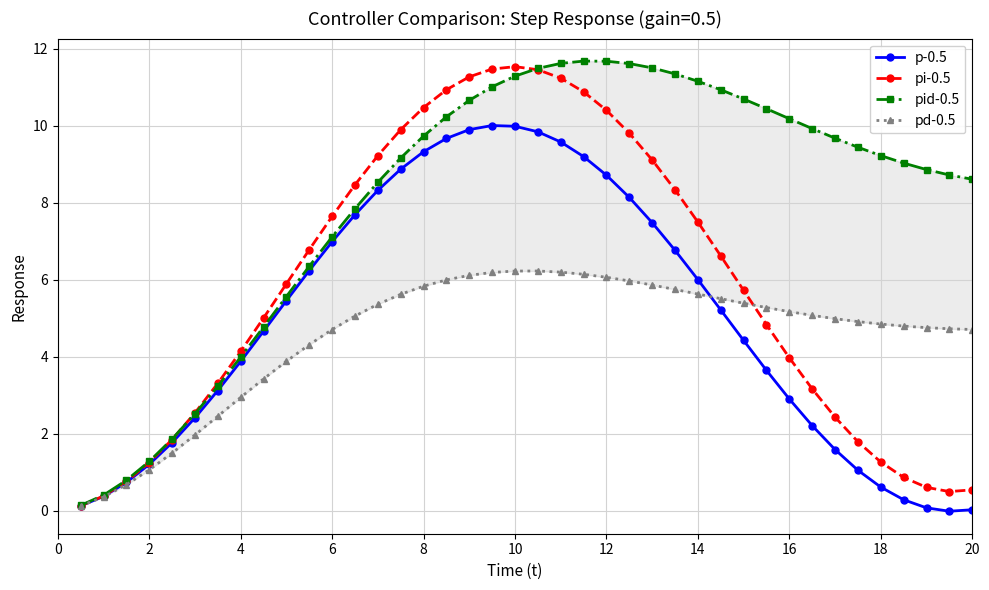

True or false: pid-0.5 and pd-0.5 intersect in this chart.

False